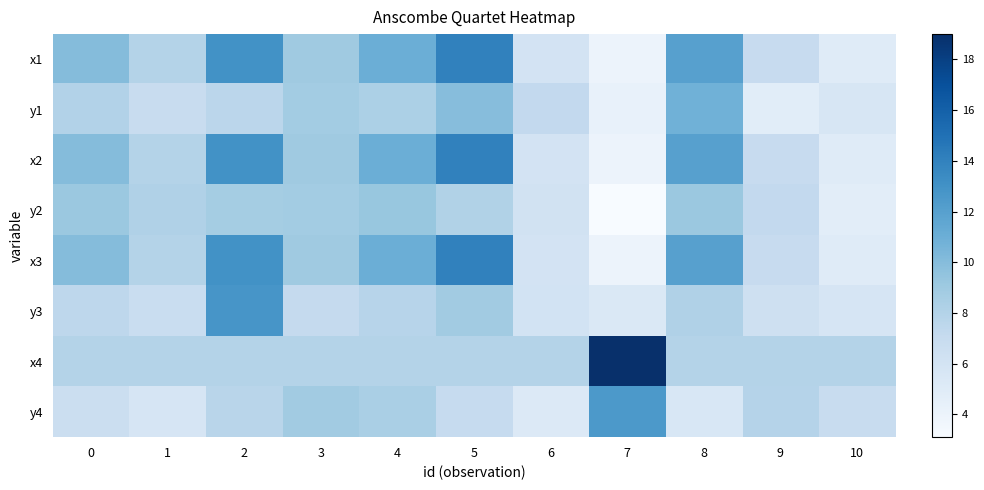

What is the spread (max minus min) of values at 3?

1.9